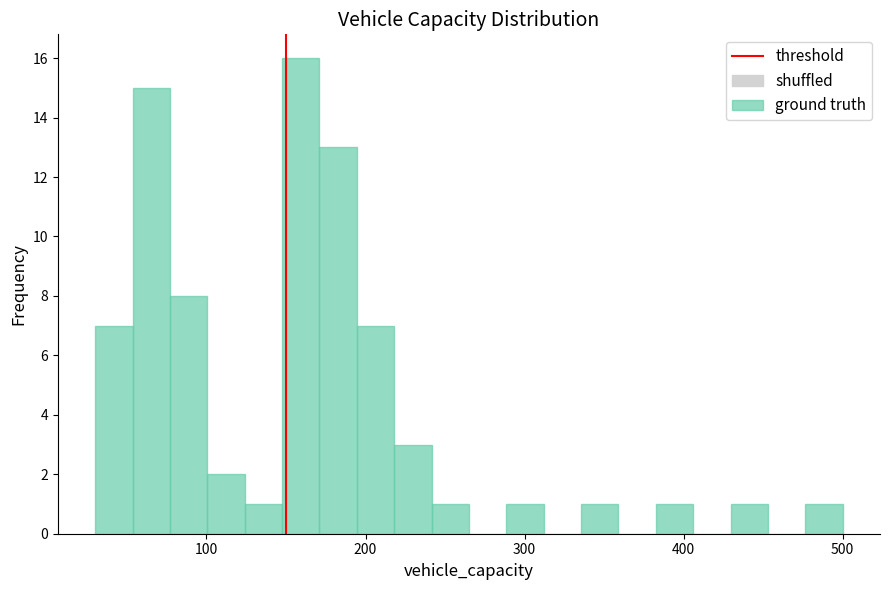

Read against the x-axis, roughly where is the centre of the tallest bar?

160